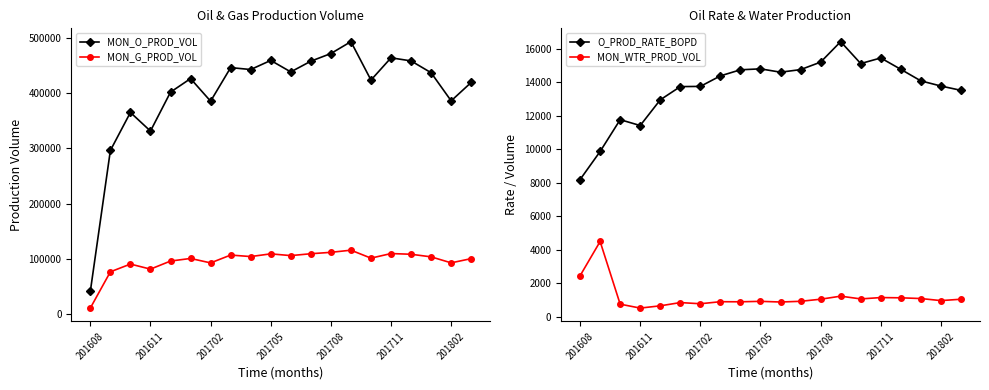

Count the number of data series in this chart.

4